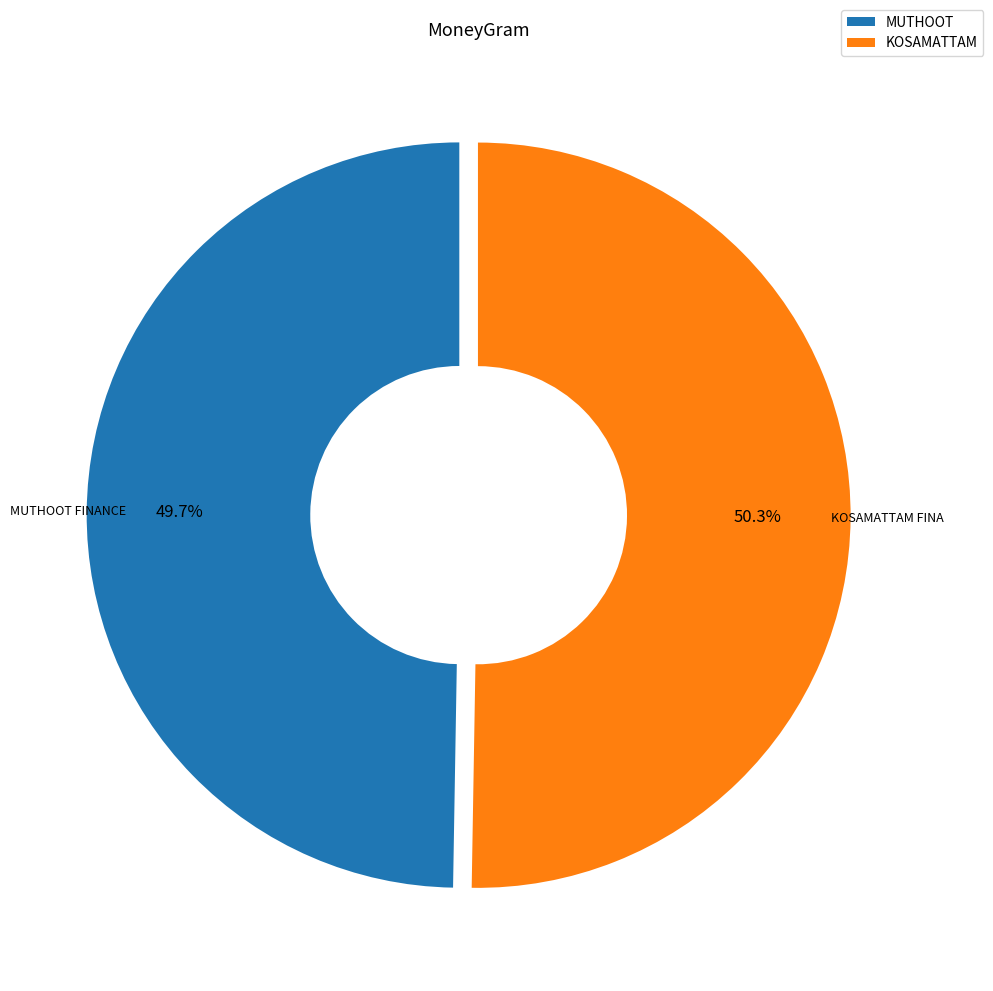

What is the majority slice?

KOSAMATTAM